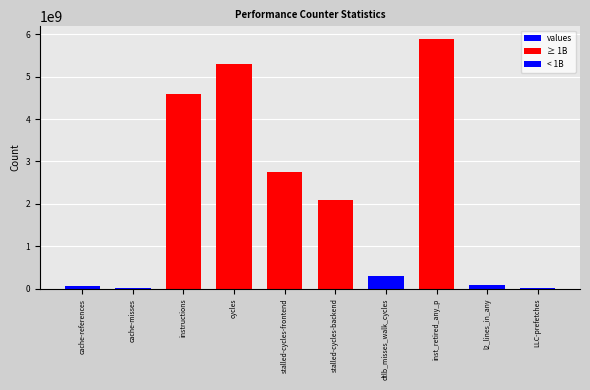

Reading left to right, list all the values displayed in this chart.

values: cache-references=56635983	cache-misses=10312425	instructions=4587545380	cycles=5288656290	stalled-cycles-frontend=2741894097	stalled-cycles-backend=2095409938	dtlb_misses_walk_cycles=304619871	inst_retired_any_p=5891305256	l2_lines_in_any=86913488	LLC-prefetches=10101273
≥ 1B: cache-references=0	cache-misses=0	instructions=4587545380	cycles=5288656290	stalled-cycles-frontend=2741894097	stalled-cycles-backend=2095409938	dtlb_misses_walk_cycles=0	inst_retired_any_p=5891305256	l2_lines_in_any=0	LLC-prefetches=0
< 1B: cache-references=56635983	cache-misses=10312425	instructions=0	cycles=0	stalled-cycles-frontend=0	stalled-cycles-backend=0	dtlb_misses_walk_cycles=304619871	inst_retired_any_p=0	l2_lines_in_any=86913488	LLC-prefetches=10101273